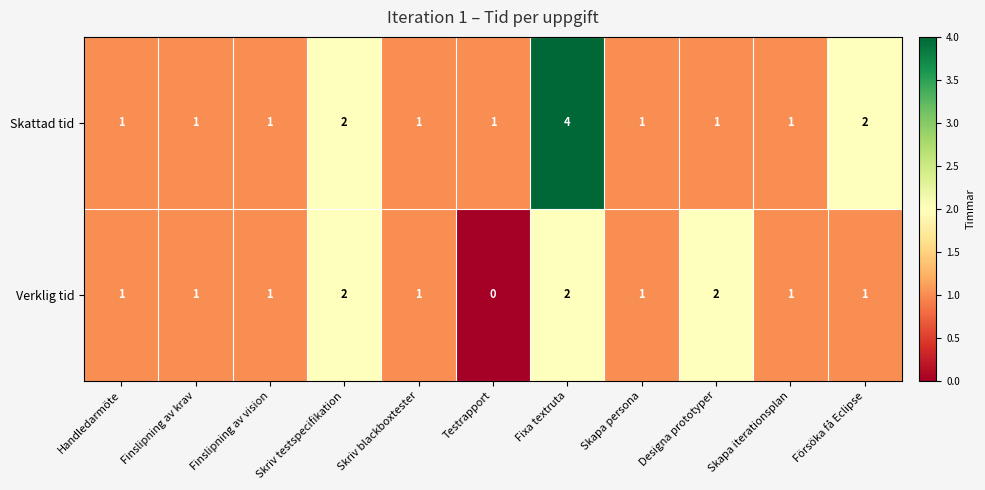

How many series are shown in this chart?

2